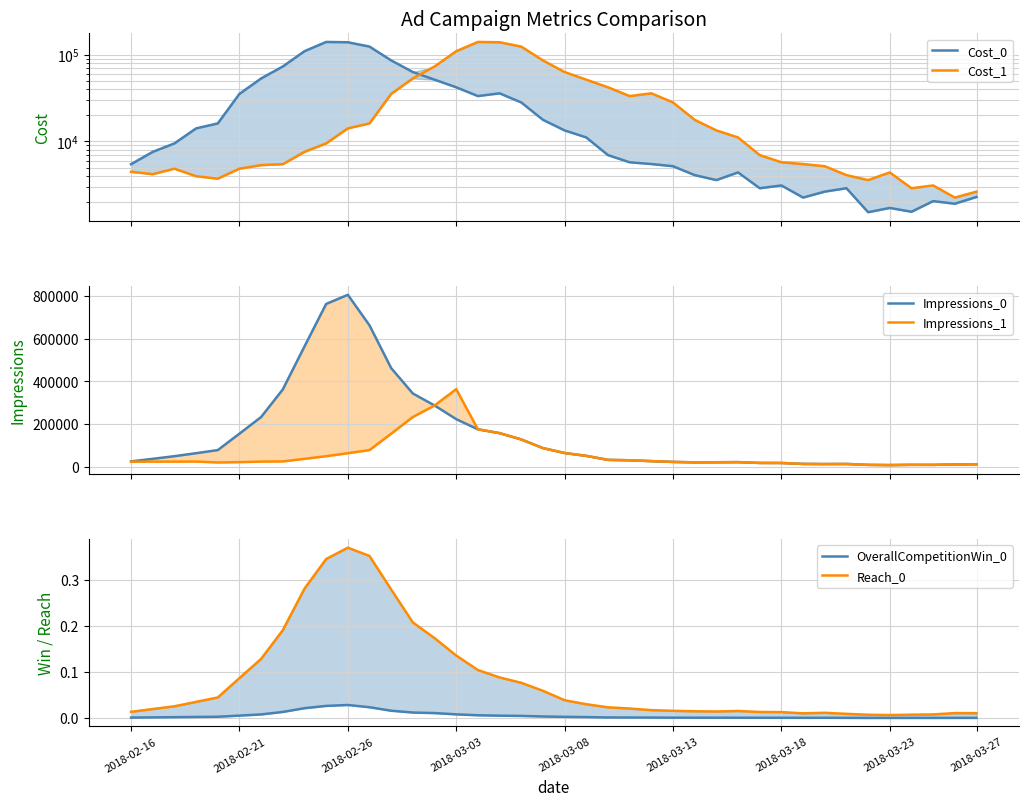

Is the value of Cost_1 at 35 greater than the value of Cost_0 at 14?

No